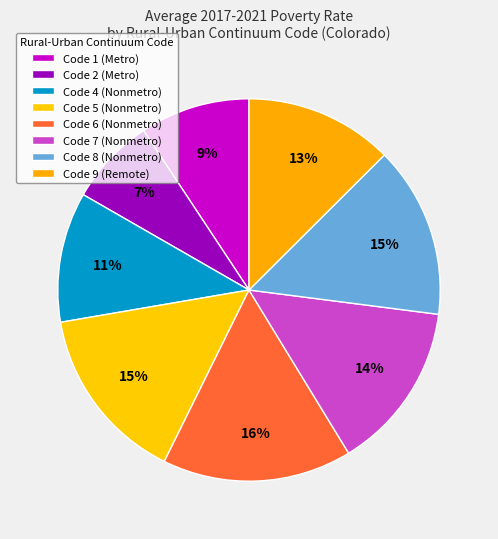

Is there any slice that represents more than half of the pie?

No